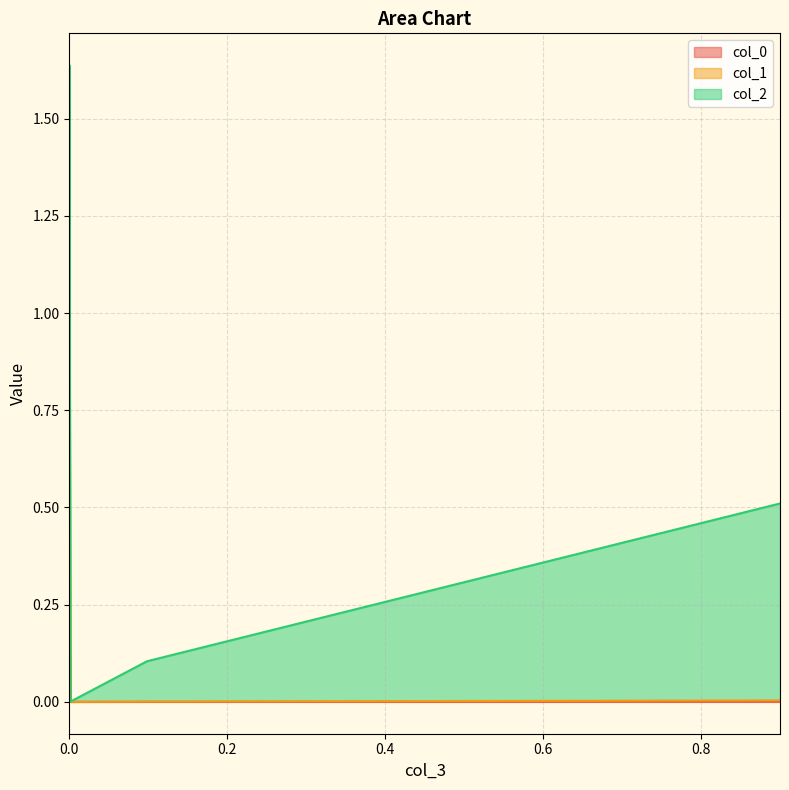

Is the value of col_2 at 0.9002861589255836 greater than the value of col_1 at 0?

Yes